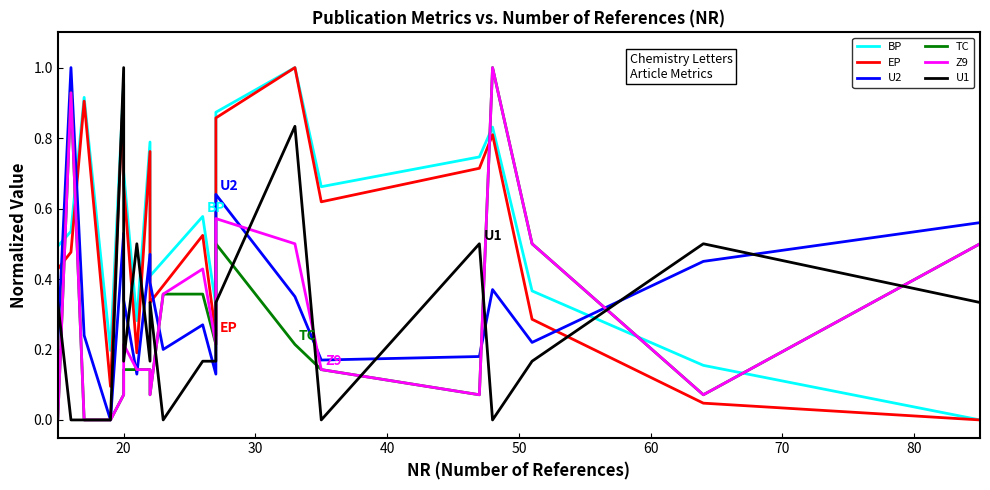

How many positive values does the BP series have?

19